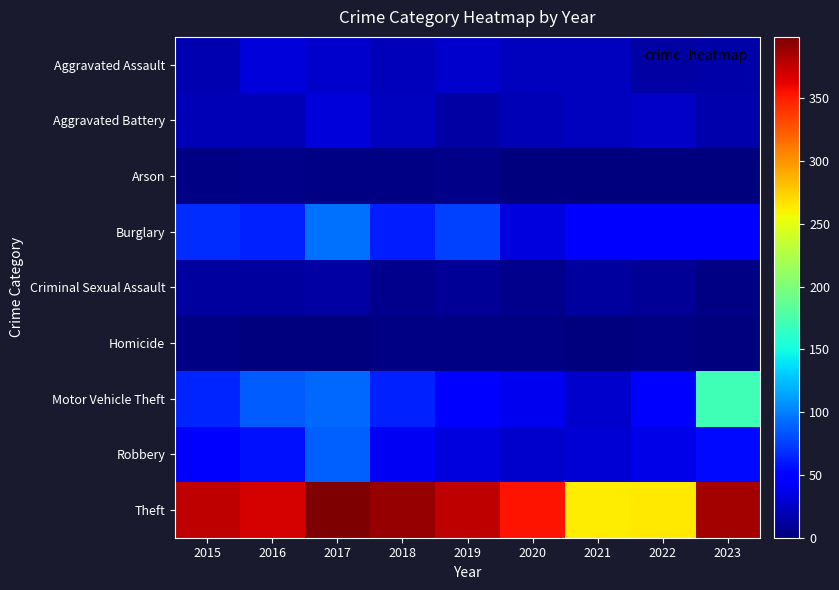

Reading left to right, what are all the values shown in this chart?

Aggravated Assault: 2015=18	2016=32	2017=28	2018=21	2019=27	2020=23	2021=22	2022=14	2023=15
Aggravated Battery: 2015=19	2016=20	2017=32	2018=23	2019=14	2020=19	2021=23	2022=26	2023=17
Arson: 2015=3	2016=4	2017=3	2018=3	2019=4	2020=1	2021=1	2022=1	2023=0
Burglary: 2015=68	2016=63	2017=94	2018=62	2019=75	2020=33	2021=45	2022=47	2023=49
Criminal Sexual Assault: 2015=12	2016=12	2017=13	2018=6	2019=9	2020=6	2021=11	2022=8	2023=3
Homicide: 2015=2	2016=1	2017=1	2018=3	2019=2	2020=2	2021=1	2022=2	2023=0
Motor Vehicle Theft: 2015=64	2016=86	2017=91	2018=63	2019=45	2020=39	2021=28	2022=47	2023=170
Robbery: 2015=45	2016=57	2017=88	2018=41	2019=34	2020=27	2021=30	2022=36	2023=53
Theft: 2015=376	2016=369	2017=399	2018=390	2019=377	2020=354	2021=262	2022=264	2023=385